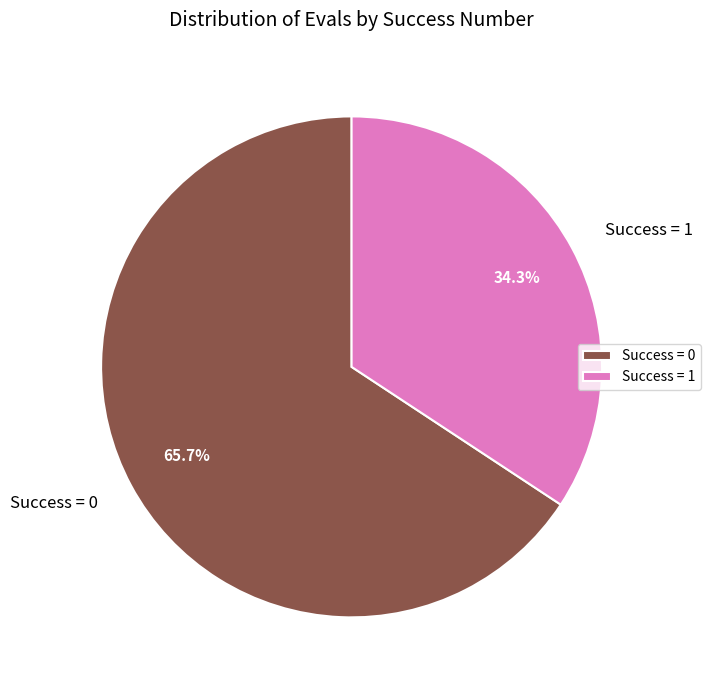

Which category has the smallest portion of the pie?

Success = 1